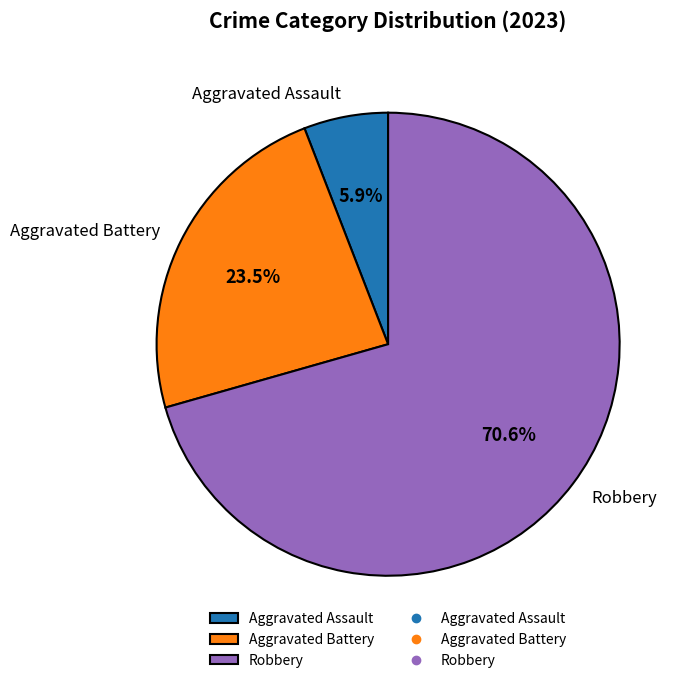

Approximately how many times larger is the value at Aggravated Battery compared to Aggravated Assault?

4.0